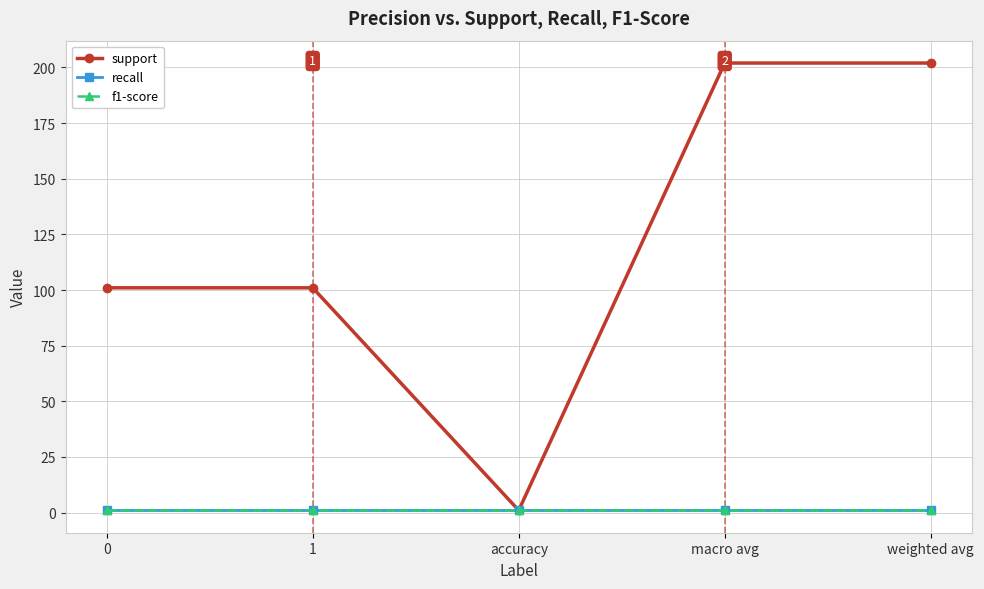

Which series has the largest total across all categories?

support